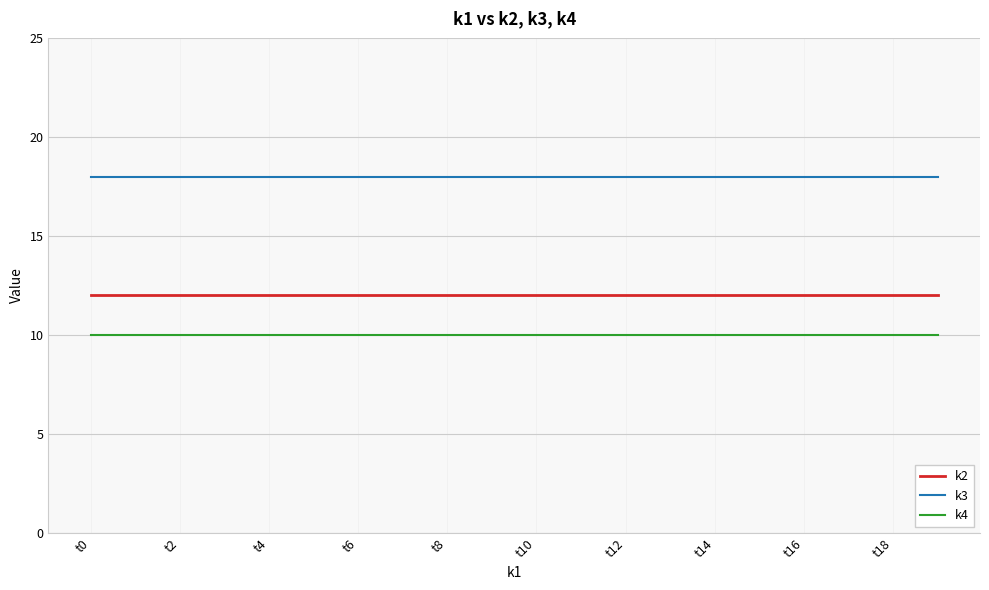

What is the highest value of the k2 series?

12